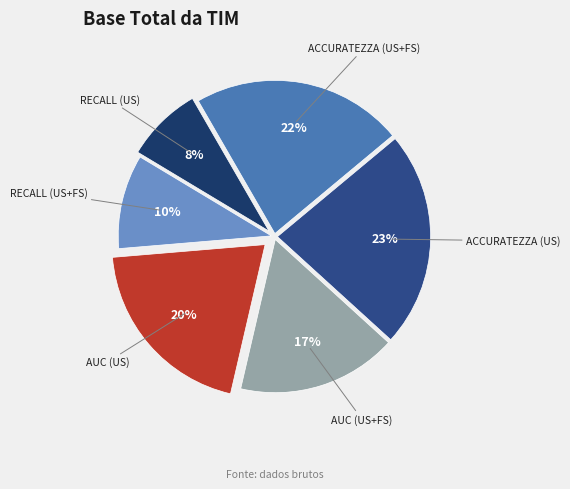

To the nearest percent, what is the difference between the AUC (US) and RECALL (US+FS) slice percentages?

10%